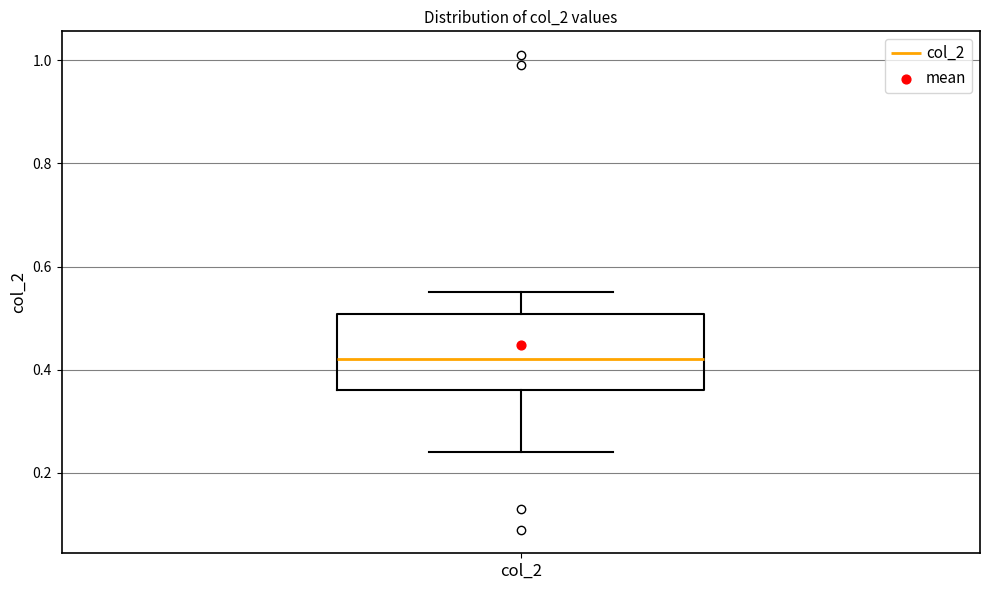

Read this box plot against the y-axis: the position of the median line, the range covered by the box, and the ends of both whiskers. The values are not printed on the chart, so give them approximately, as read against the axis.

median 0.42, box 0.36 to 0.50, whiskers 0.24 to 0.56